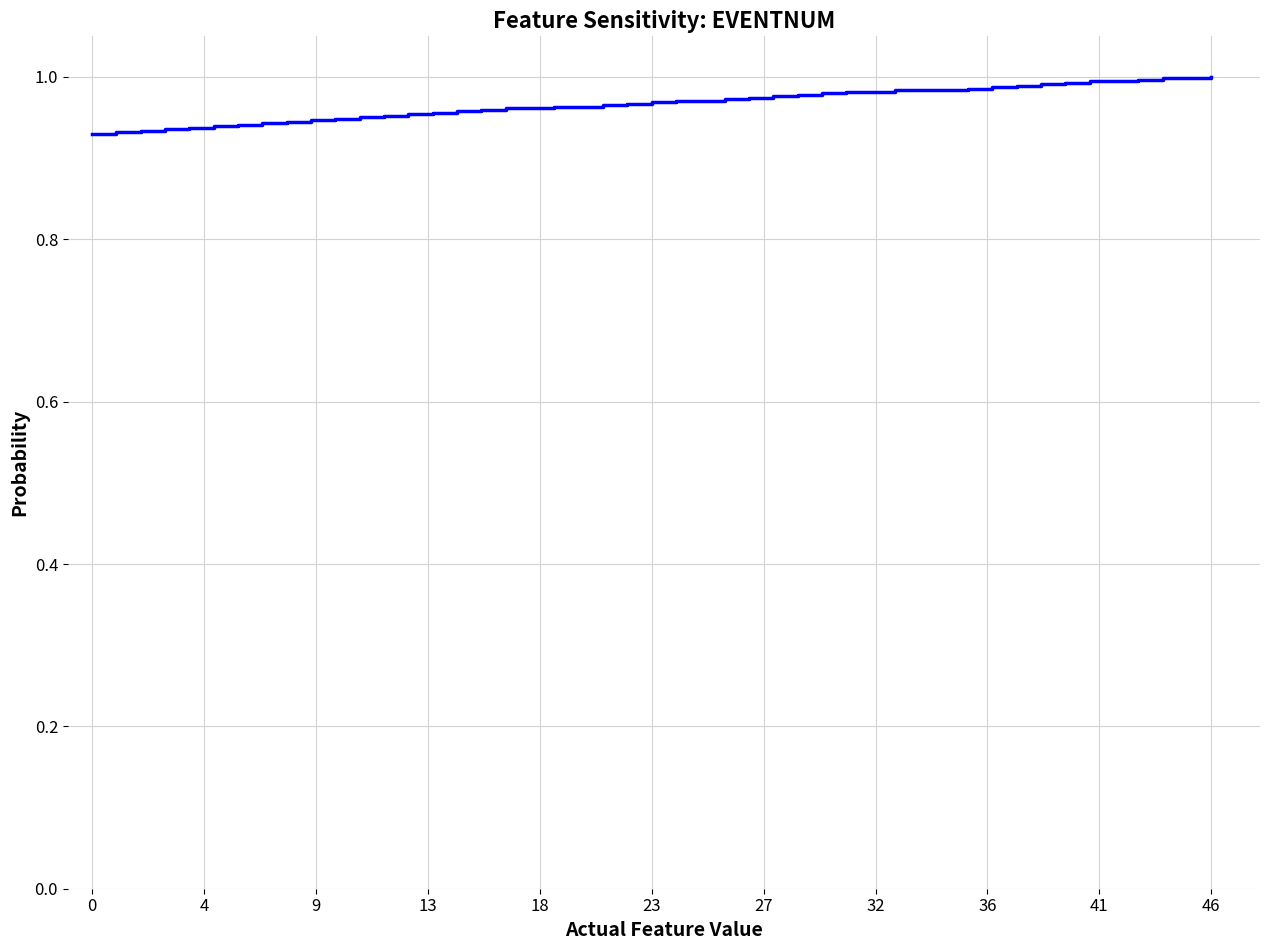

How many lines are shown in the chart?

1